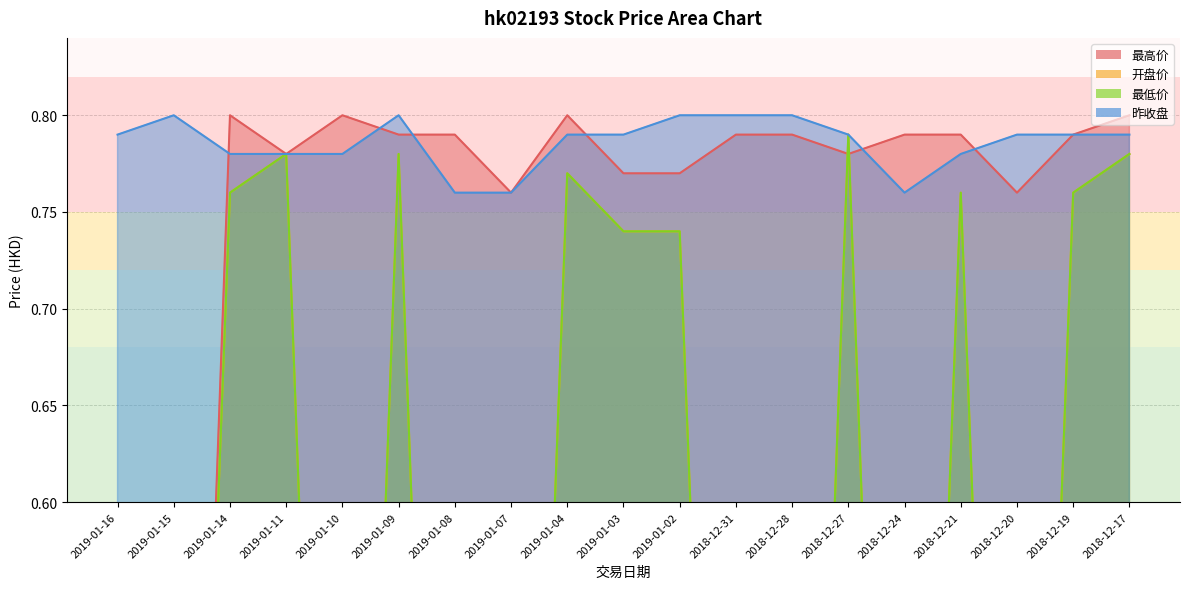

How many lines are shown in the chart?

4